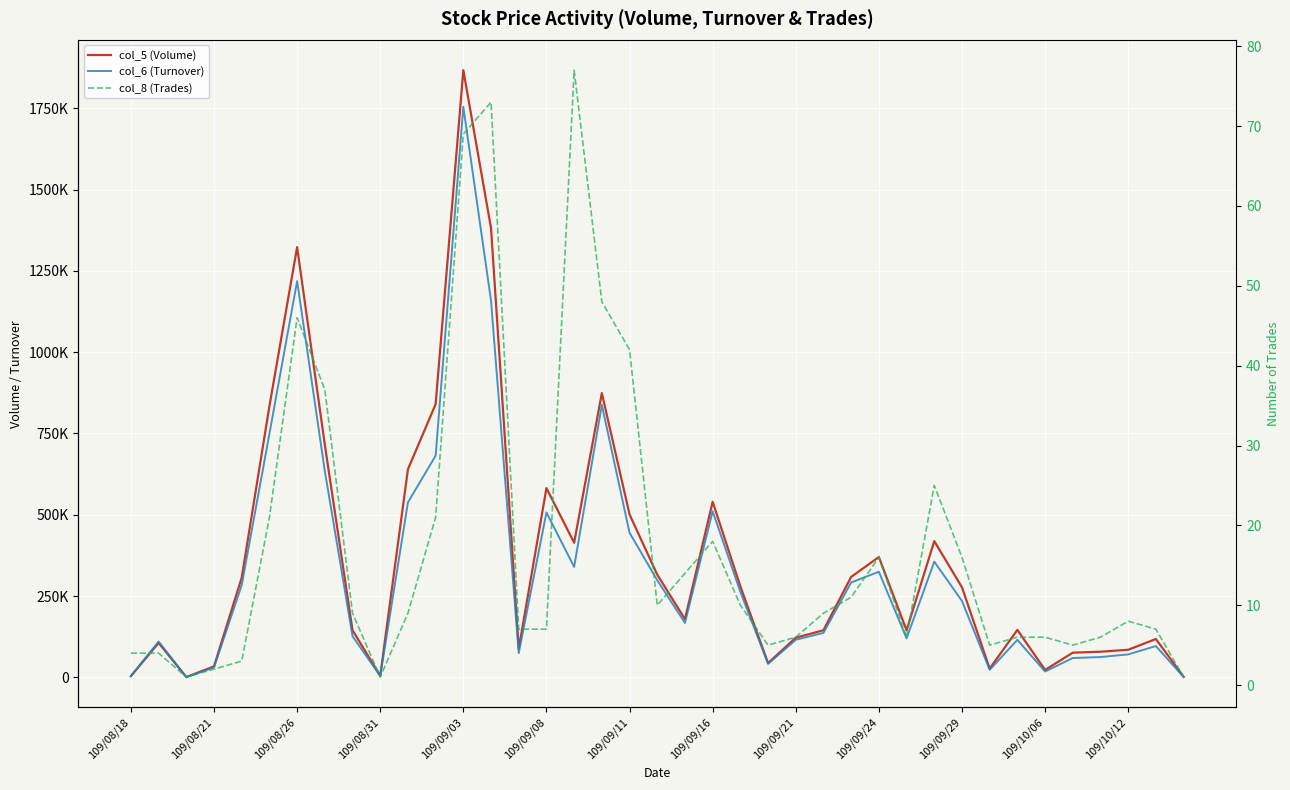

Which has a higher value, 109/09/03 or 23?

109/09/03